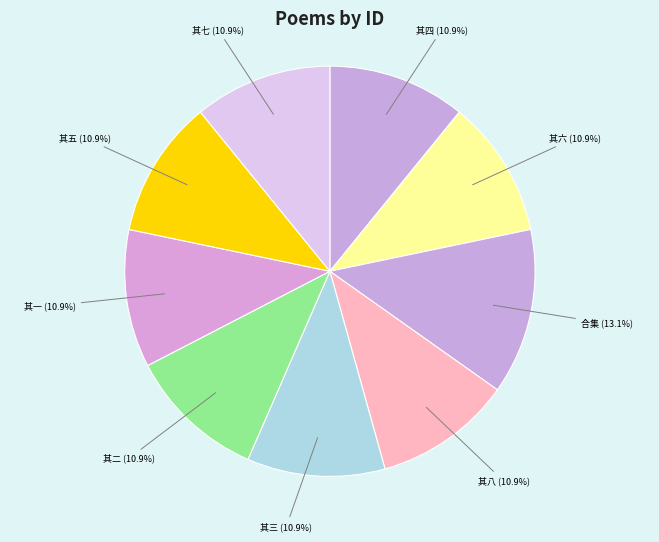

What is the smallest slice in the pie chart?

正月十九日至北京即事偶成八首 其一